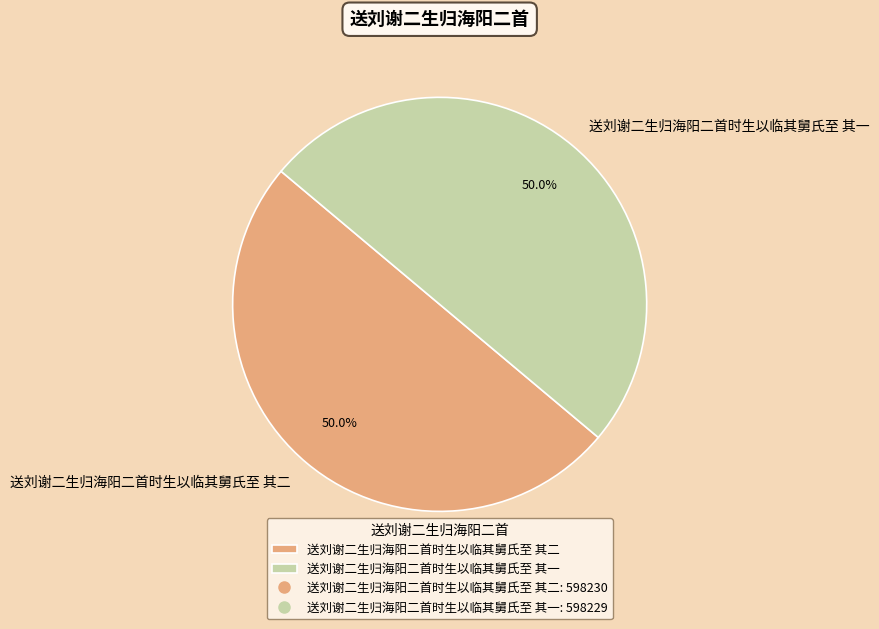

What is the total percentage of 送刘谢二生归海阳二首时生以临其舅氏至 其二 and 送刘谢二生归海阳二首时生以临其舅氏至 其一?

100.0%